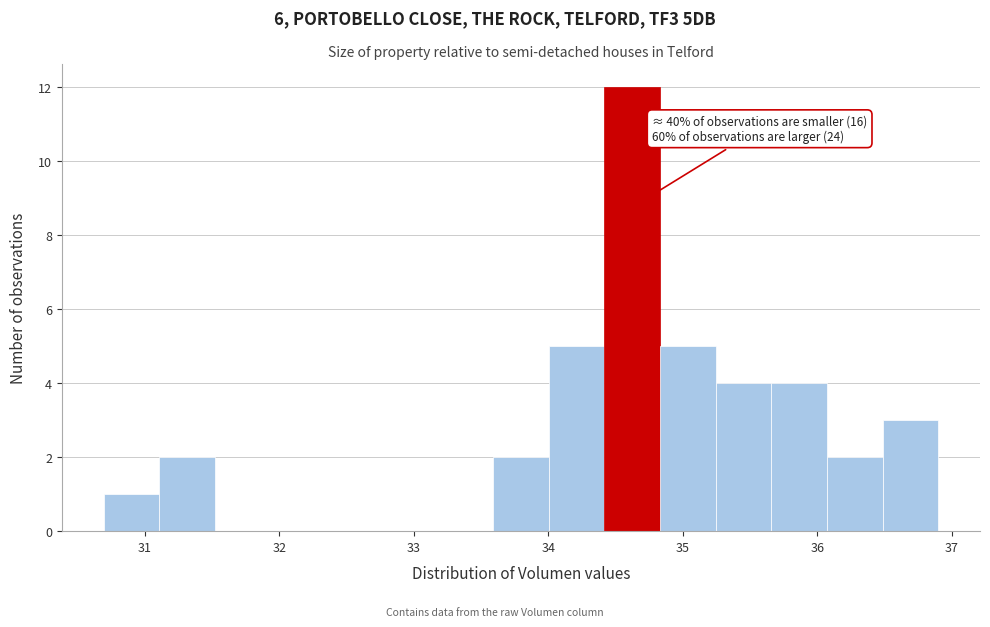

Which range on the x-axis has the tallest bar?

34.4 to 34.8